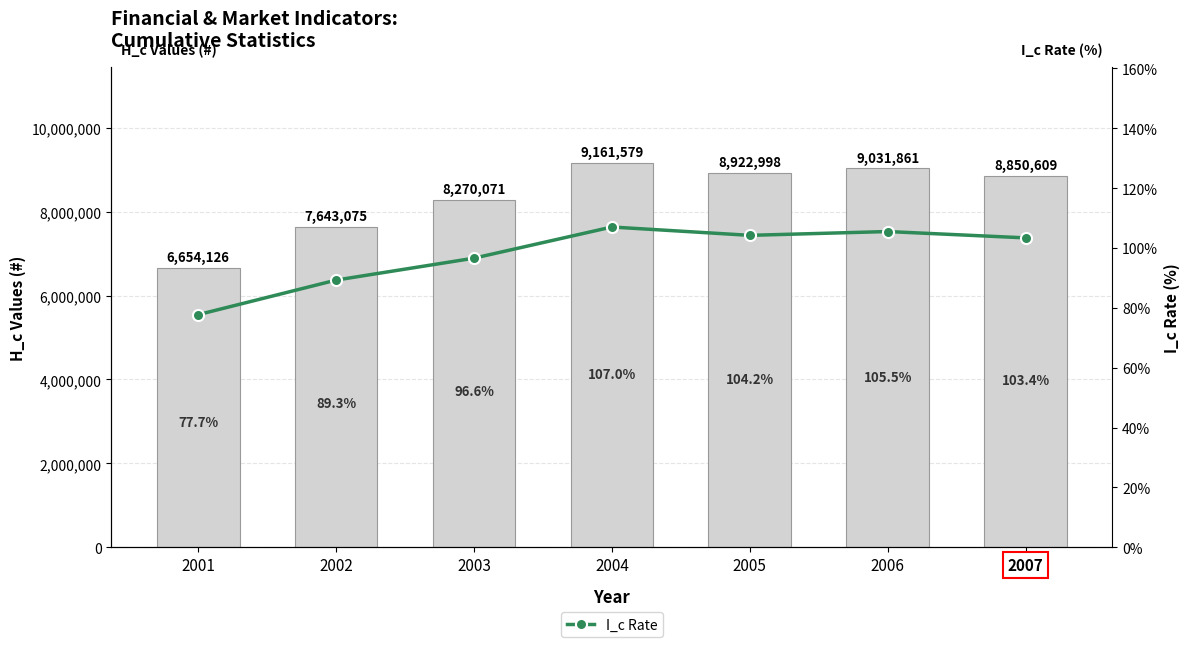

Where does the H_c series first go above 8850609?

2004